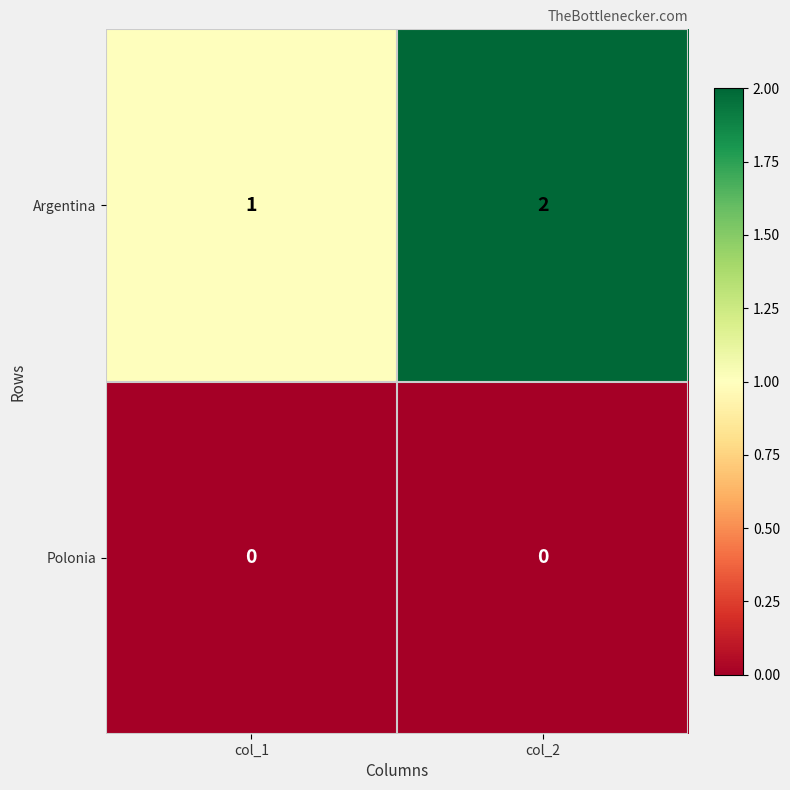

What is the sum of all Argentina values?

3